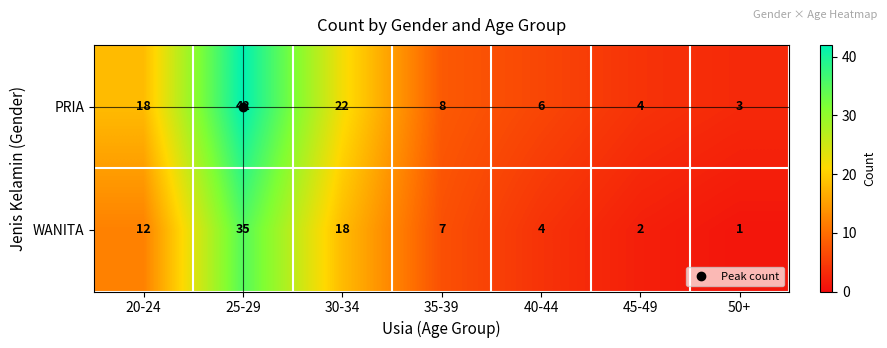

True or false: WANITA has a value of 6 at 40-44.

False